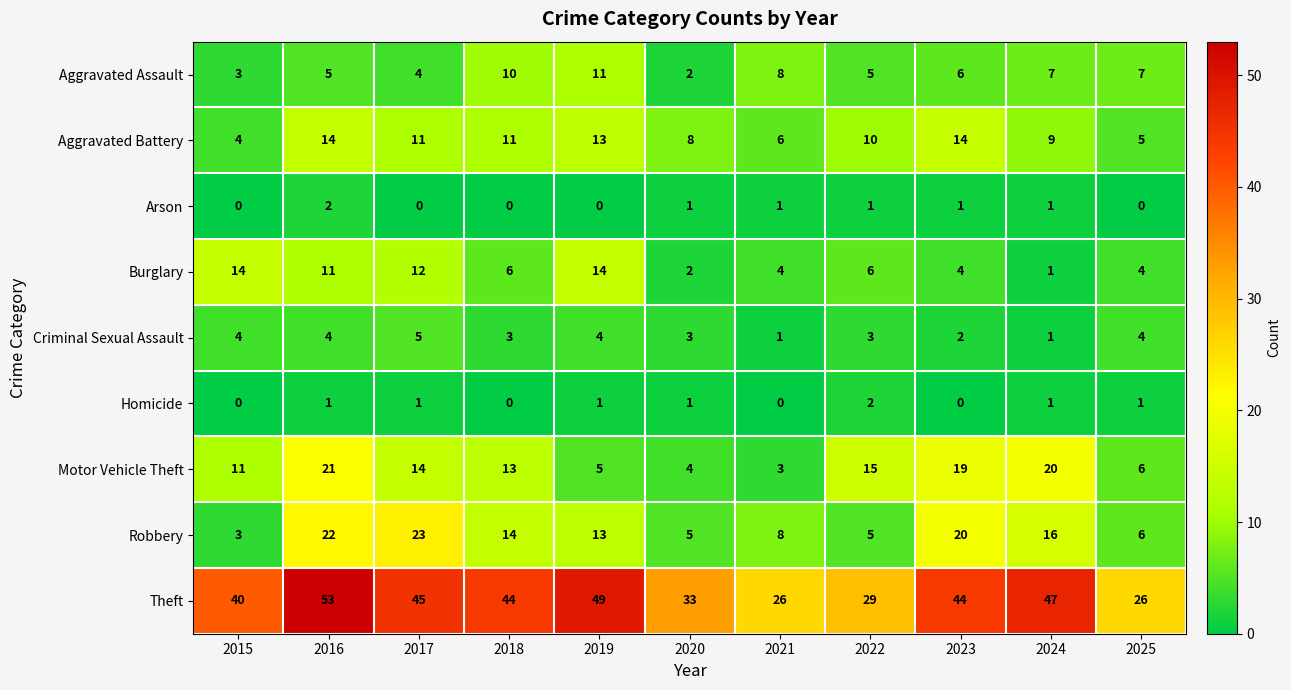

What is the minimum value for Motor Vehicle Theft?

3